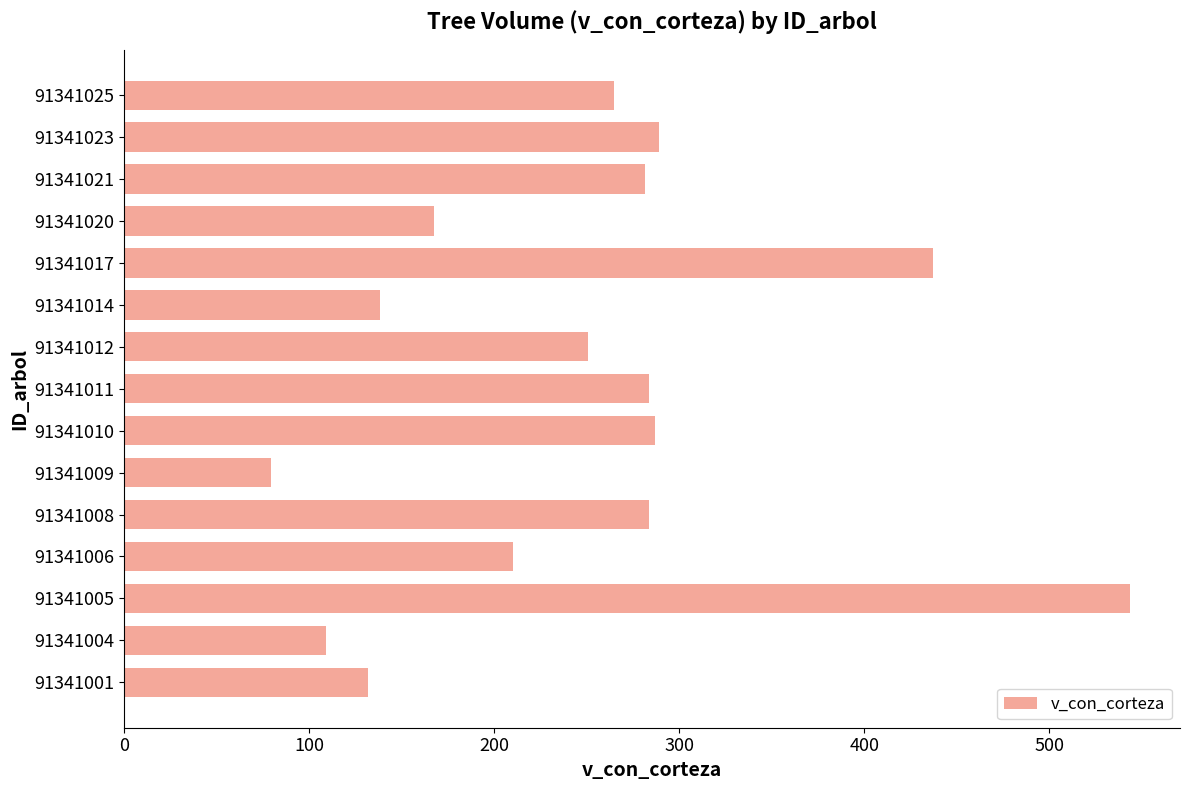

What is the sum of all values?

3756.0